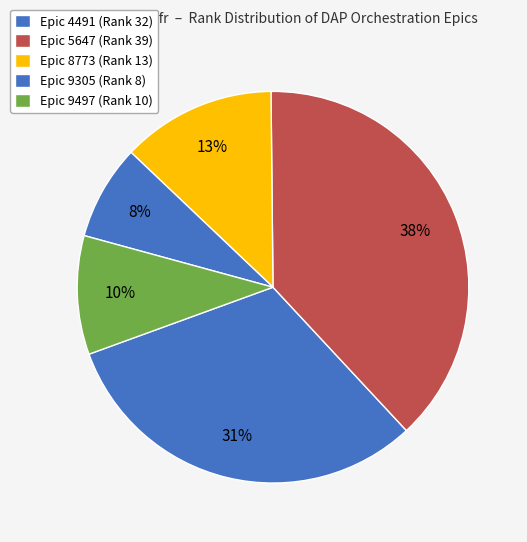

Count the number of slices in the pie.

5